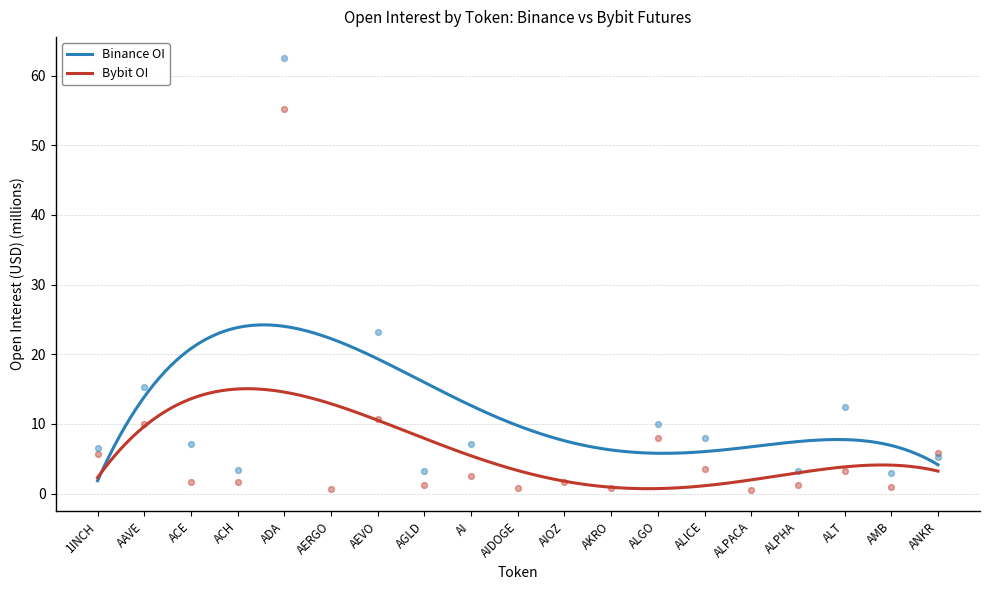

Between AKRO and ACH, which is larger?

ACH